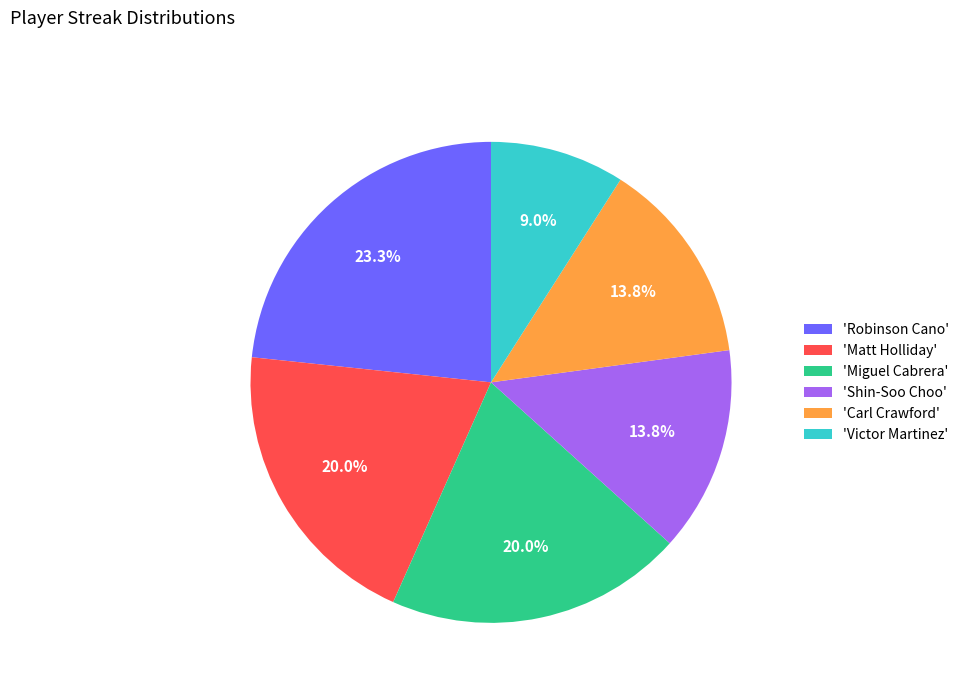

Approximately how many times larger is the value at 'Miguel Cabrera' compared to 'Shin-Soo Choo'?

1.4